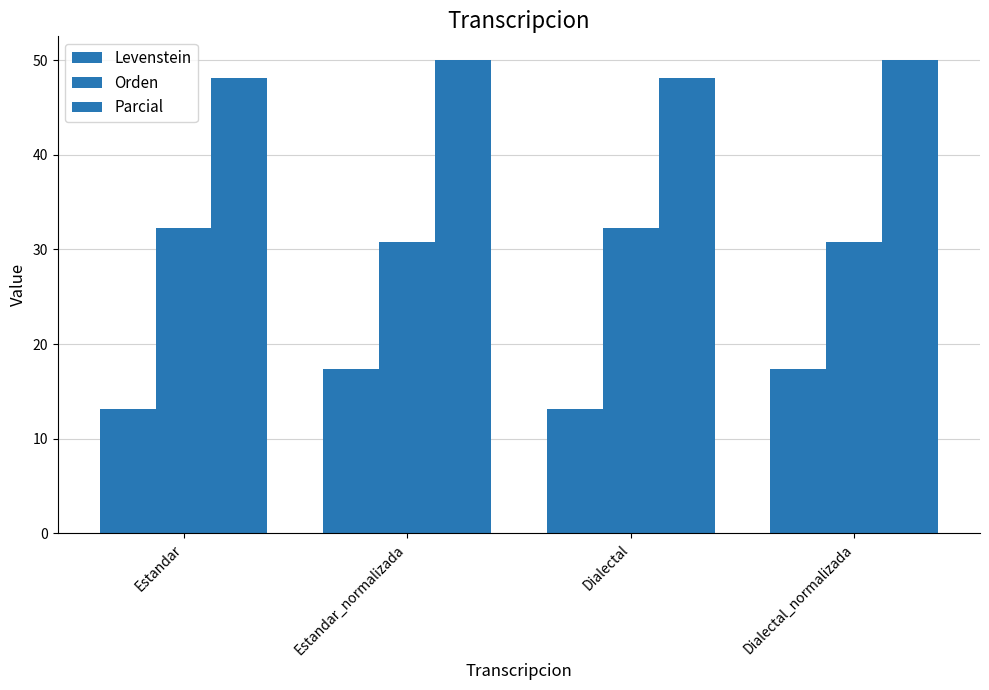

Is it true that Levenstein equals 10.5 at Estandar_normalizada?

False